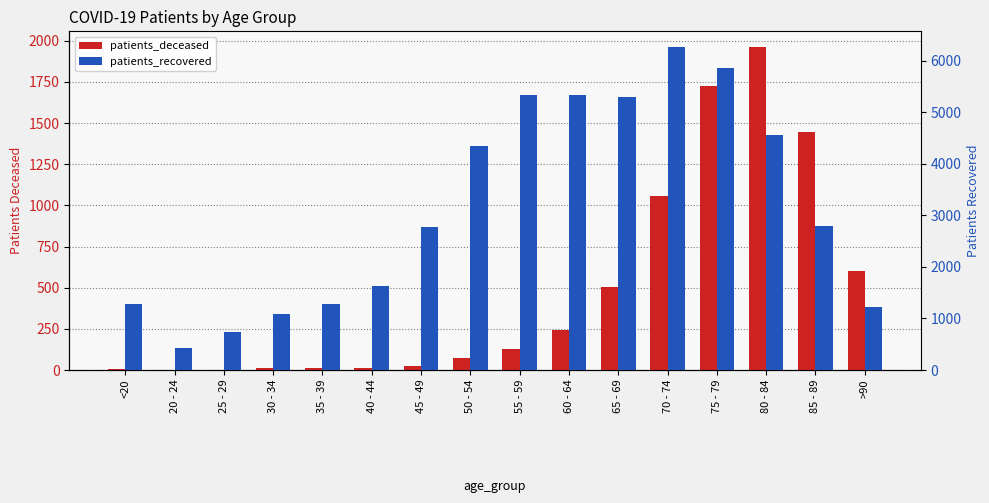

The value of patients_recovered at 85 - 89 is 2789. True or false?

True